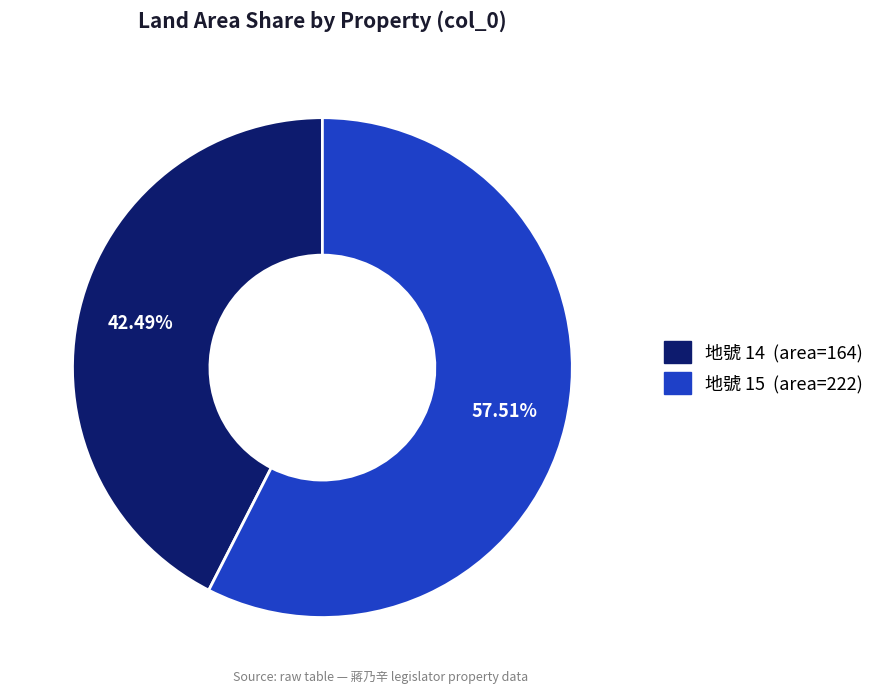

Does any single category account for the majority?

Yes